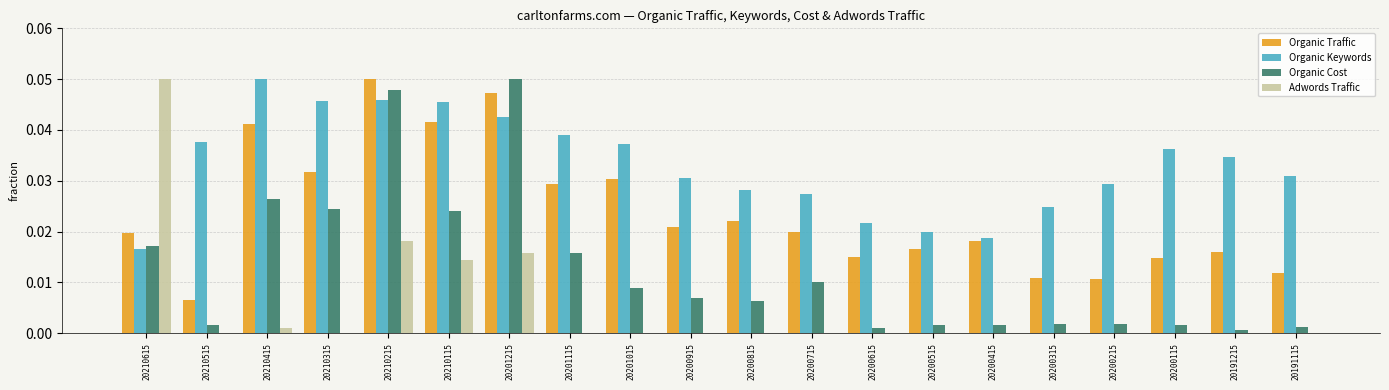

At which category is the sum across all series the highest?

20210215